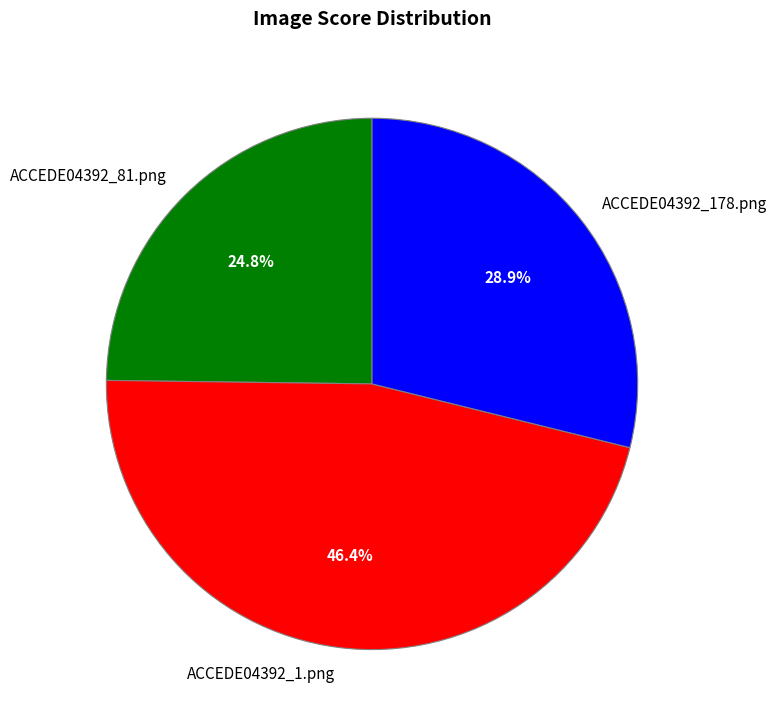

To the nearest percent, what percentage of the pie is ACCEDE04392_81.png?

25%